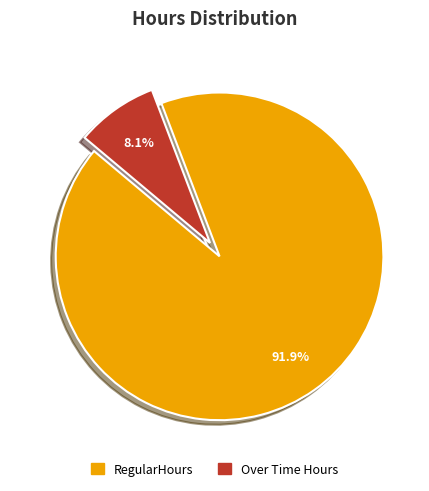

Is there any slice that represents more than half of the pie?

Yes